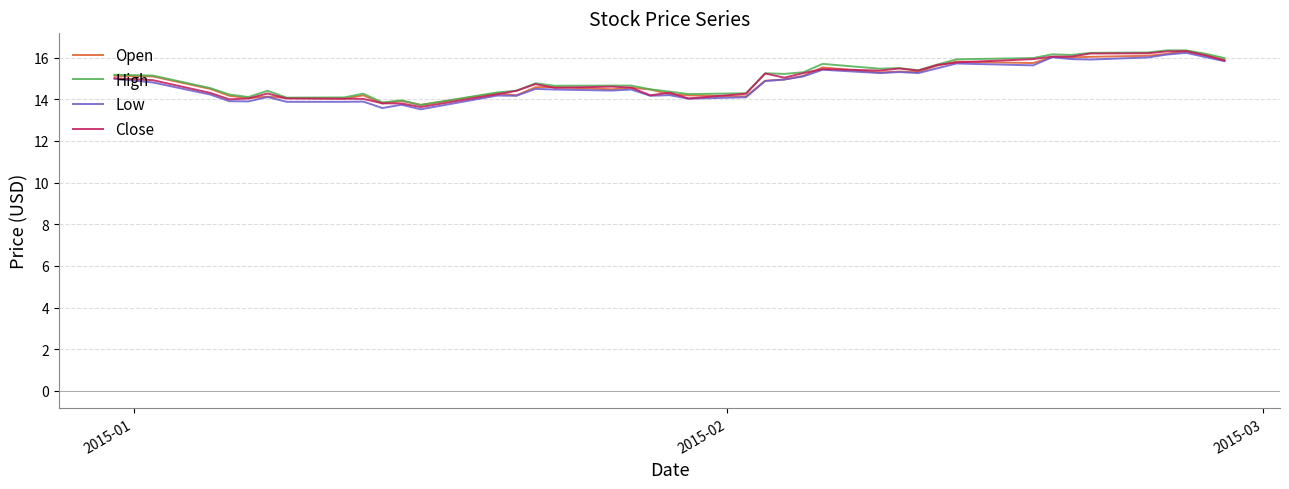

What is the maximum value for Close?

16.3